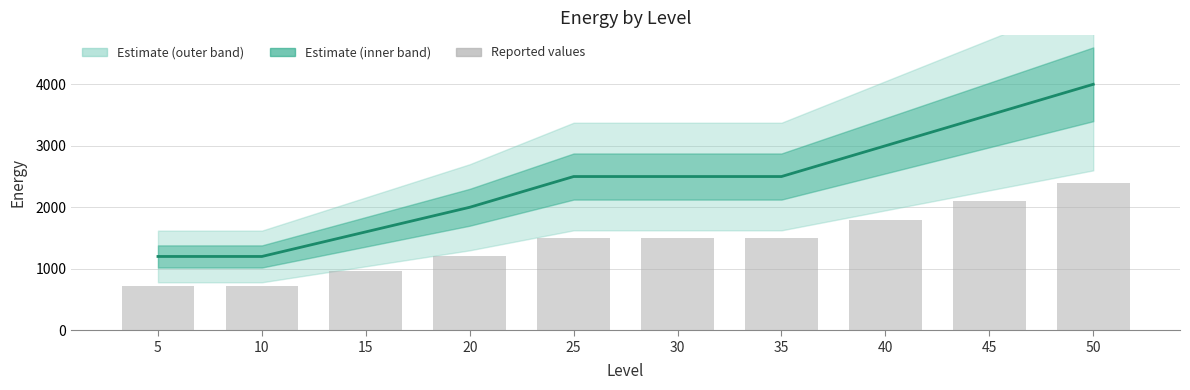

What are all the series names shown in the legend?

Estimate, Reported values